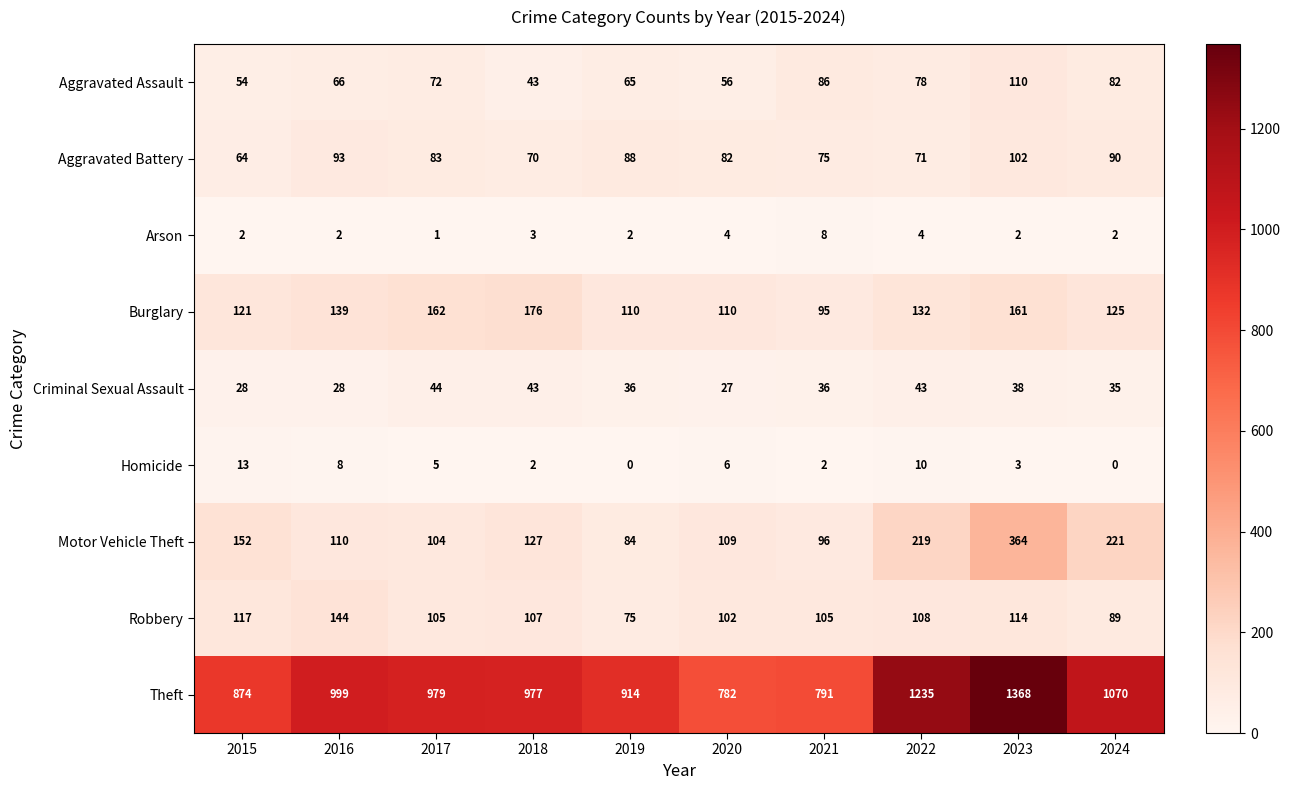

At which label does Robbery reach its peak?

2016